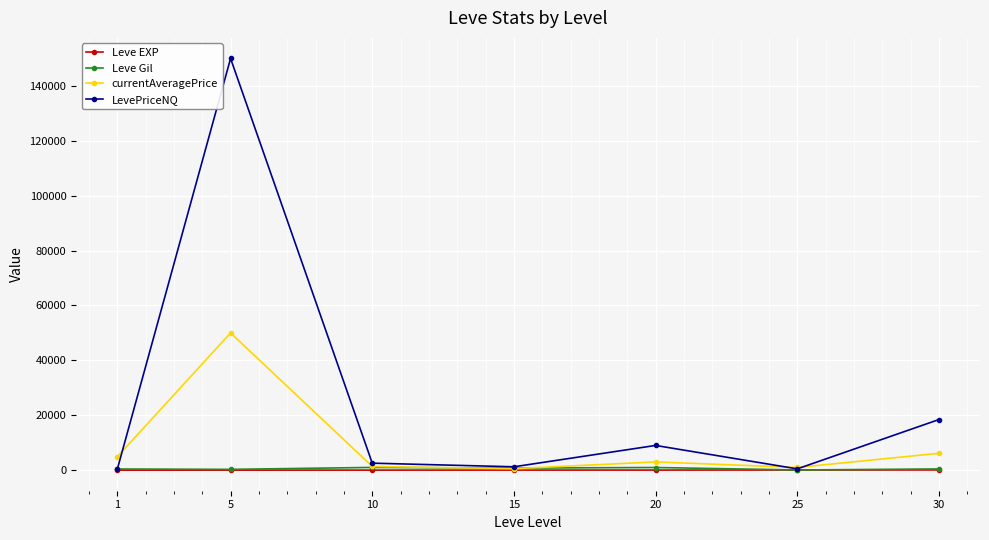

True or false: LevePriceNQ has more than 0 points higher than both neighbors.

True